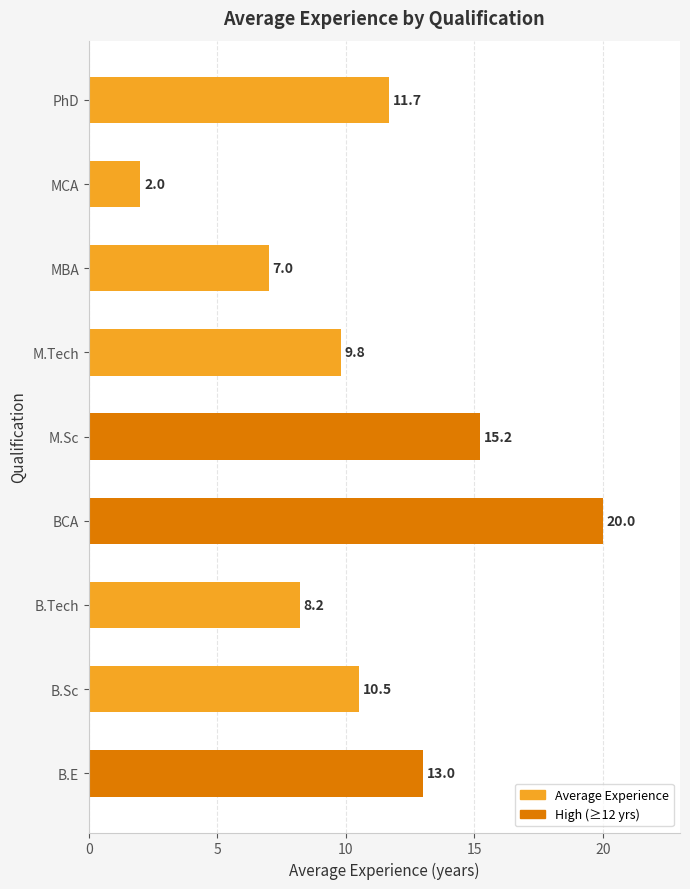

The value at B.Tech is 8.2. True or false?

True